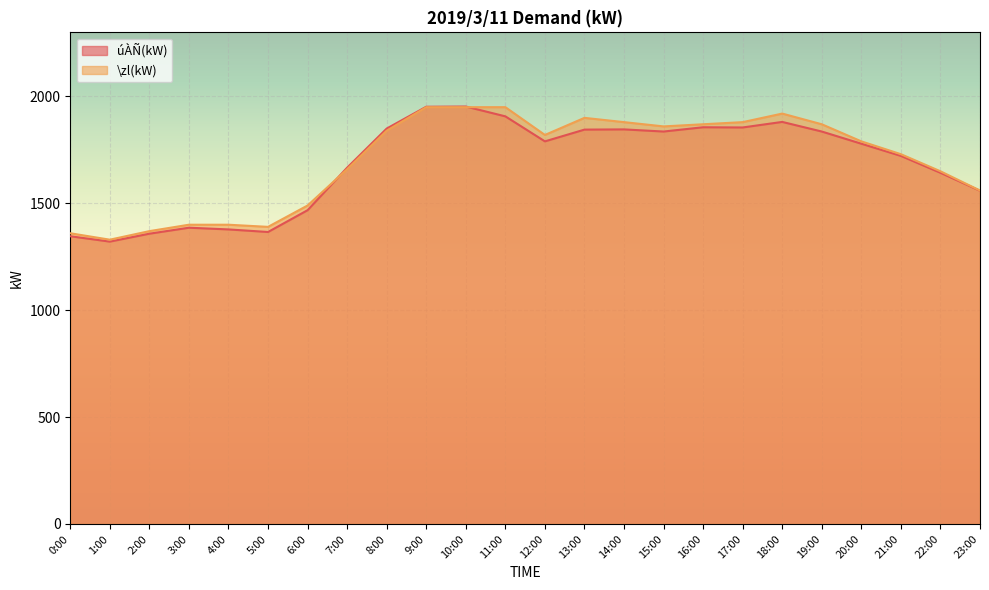

What is the total value across all series at 9:00?

3902